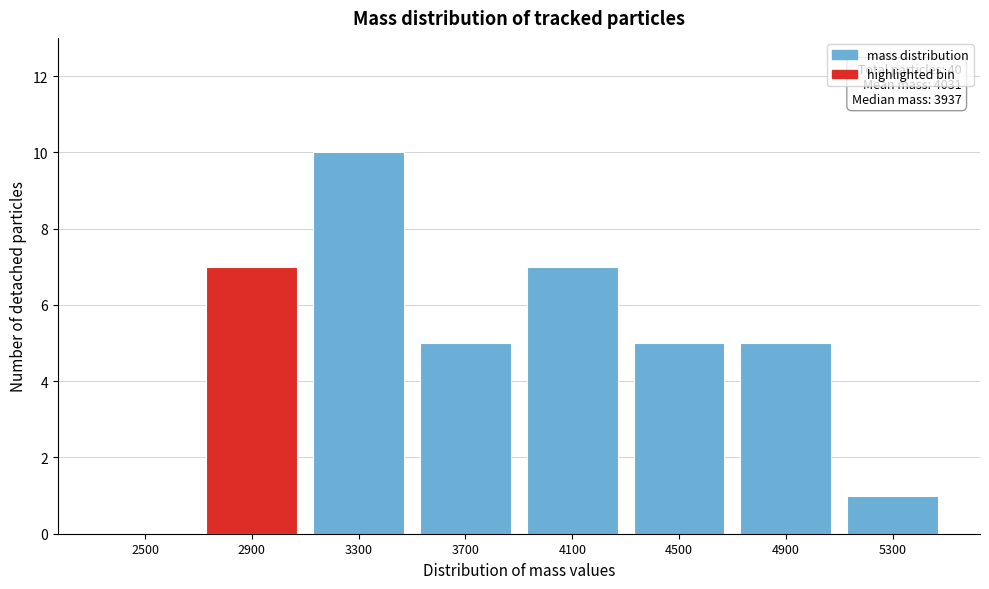

Reading right to left, transcribe all the data shown in this chart.

5300=1	4900=5	4500=5	4100=7	3700=5	3300=10	2900=7	2500=0